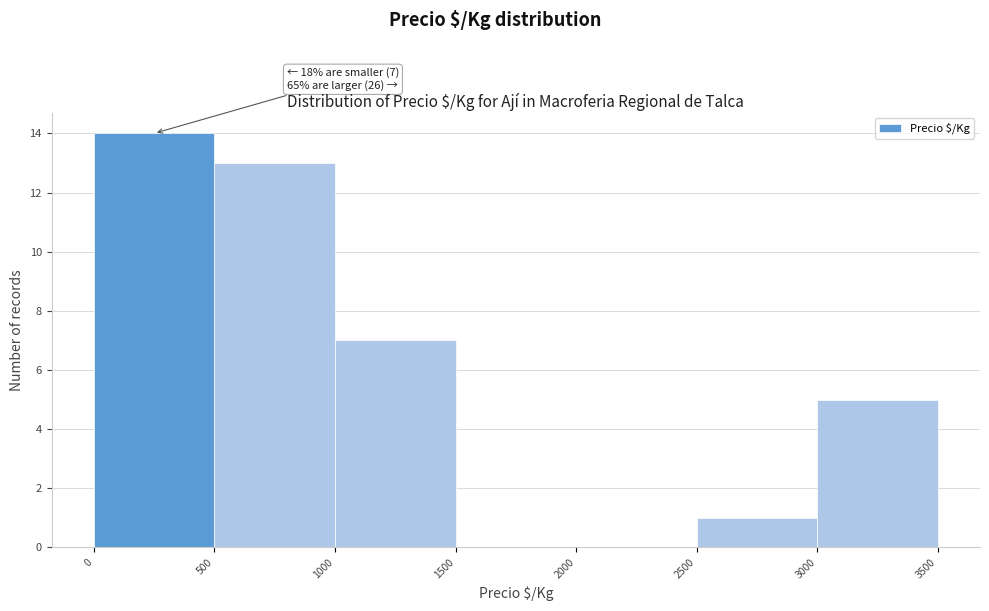

Which range on the x-axis has the tallest bar?

0 to 500